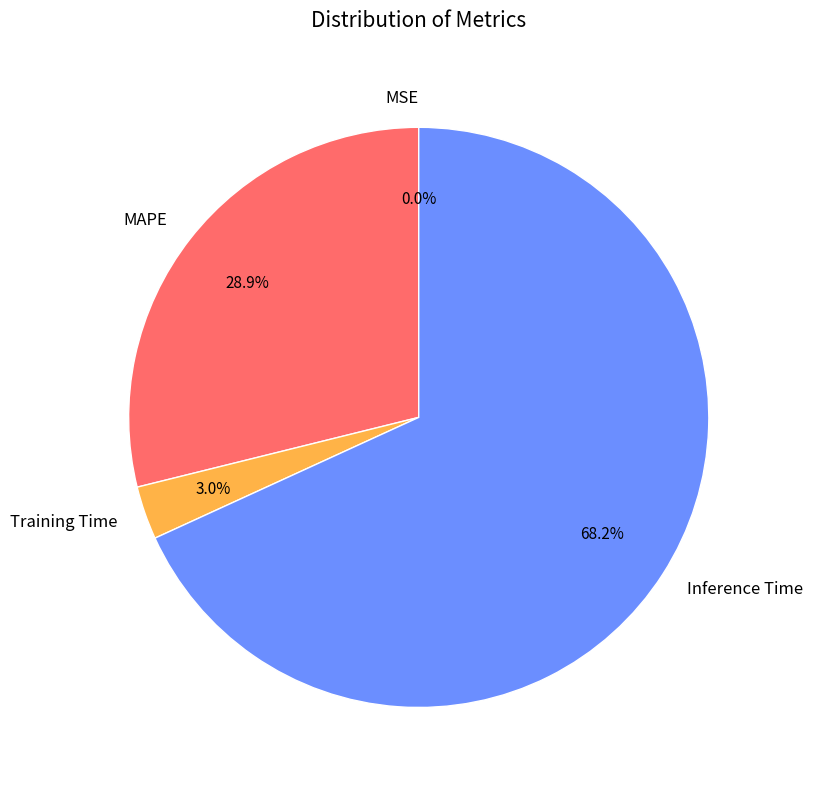

To the nearest percent, what is the difference between the MAPE and Training Time slice percentages?

26%